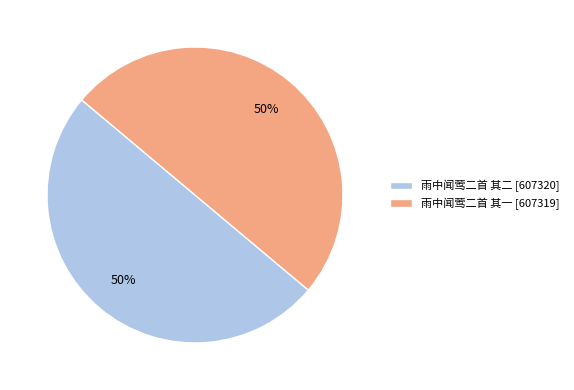

To the nearest percent, what portion does 雨中闻莺二首 其一 represent?

50%